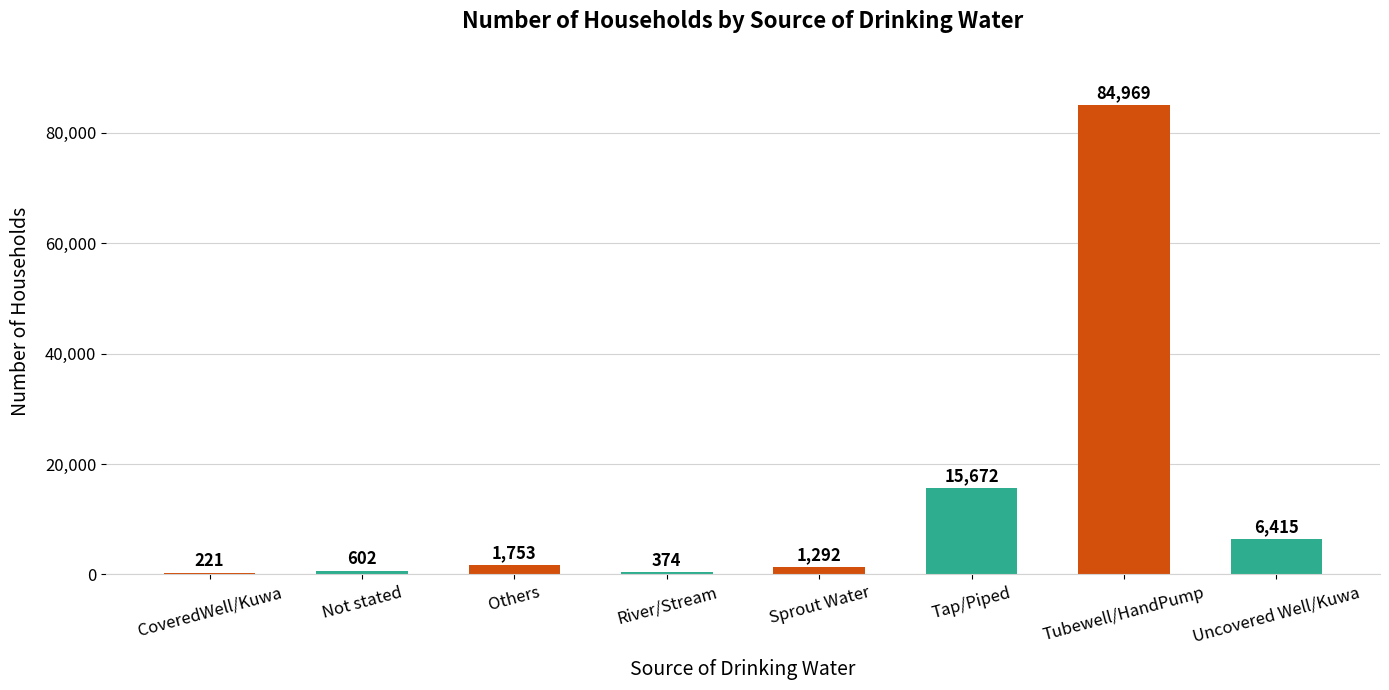

Between Tap/Piped and Tubewell/HandPump, which is larger?

Tubewell/HandPump